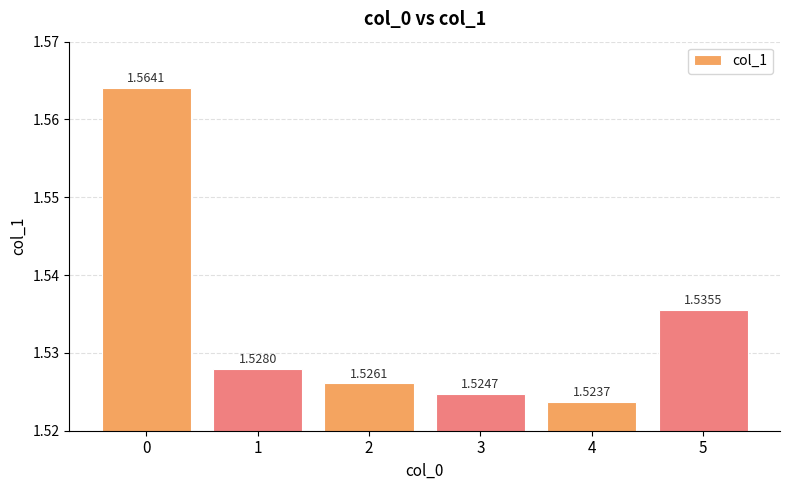

Does the chart contain any negative values?

No